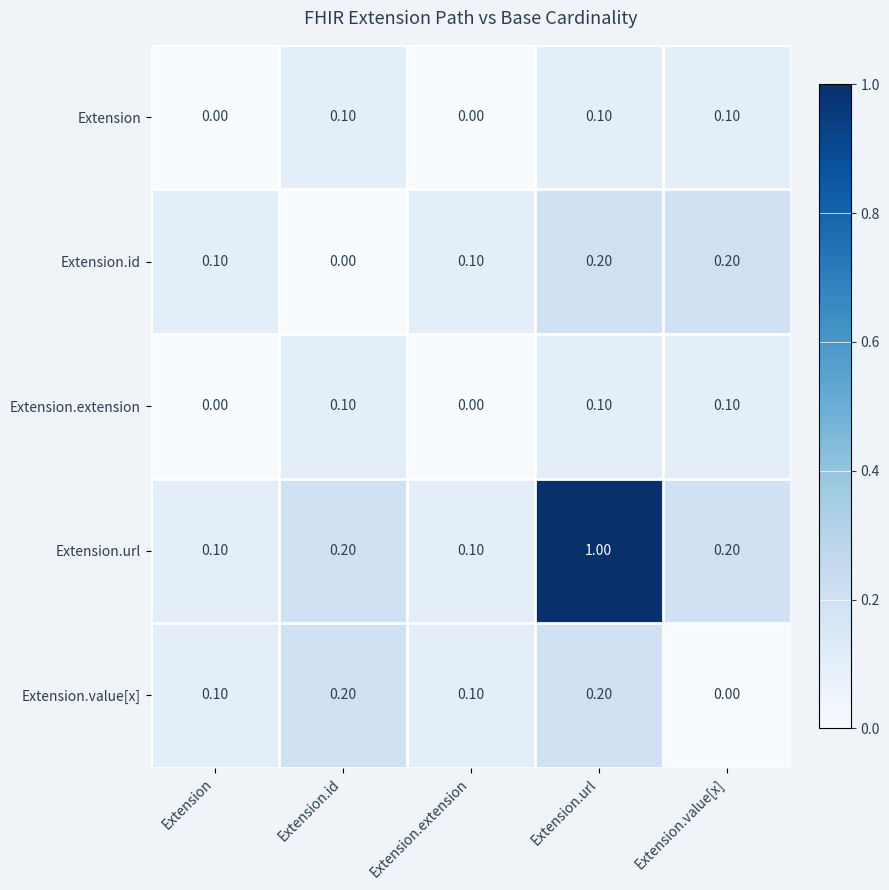

At which category is the sum across all series the highest?

Extension.url